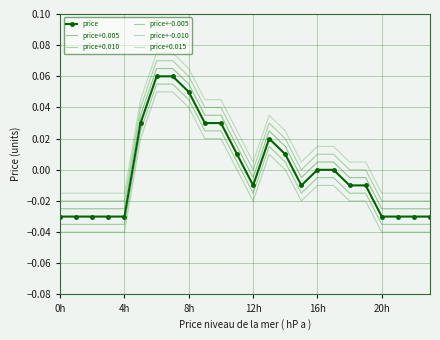

Which series has the largest range (max minus min)?

price